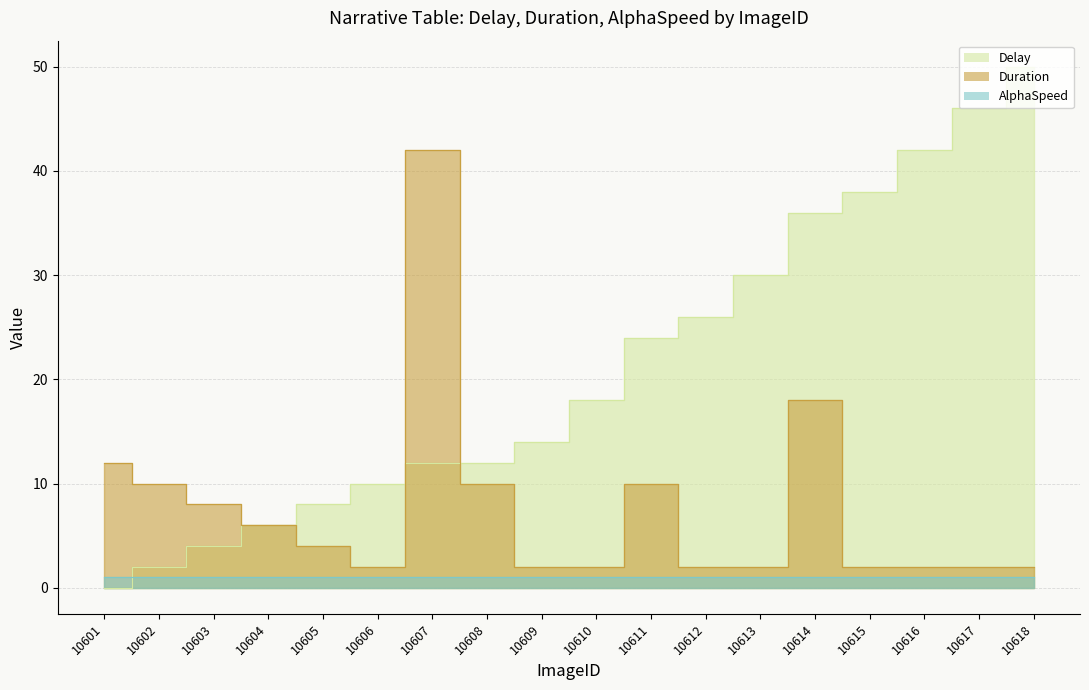

At which category is the sum across all series the highest?

10607